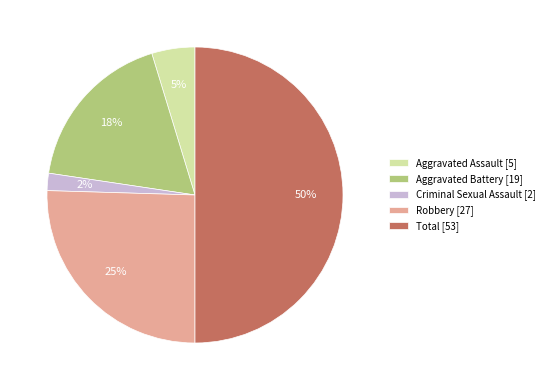

Is the sum of Aggravated Assault [5] and Aggravated Battery [19] greater than half?

No